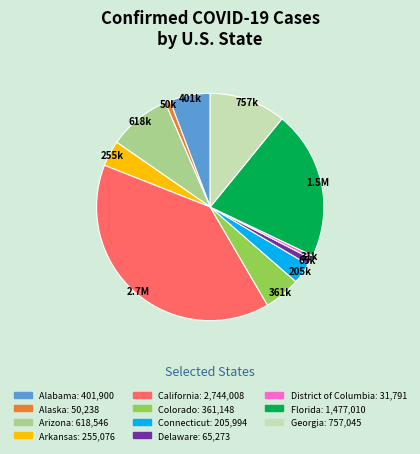

What is the ratio of the value at Arkansas to the value at Alaska?

5.1